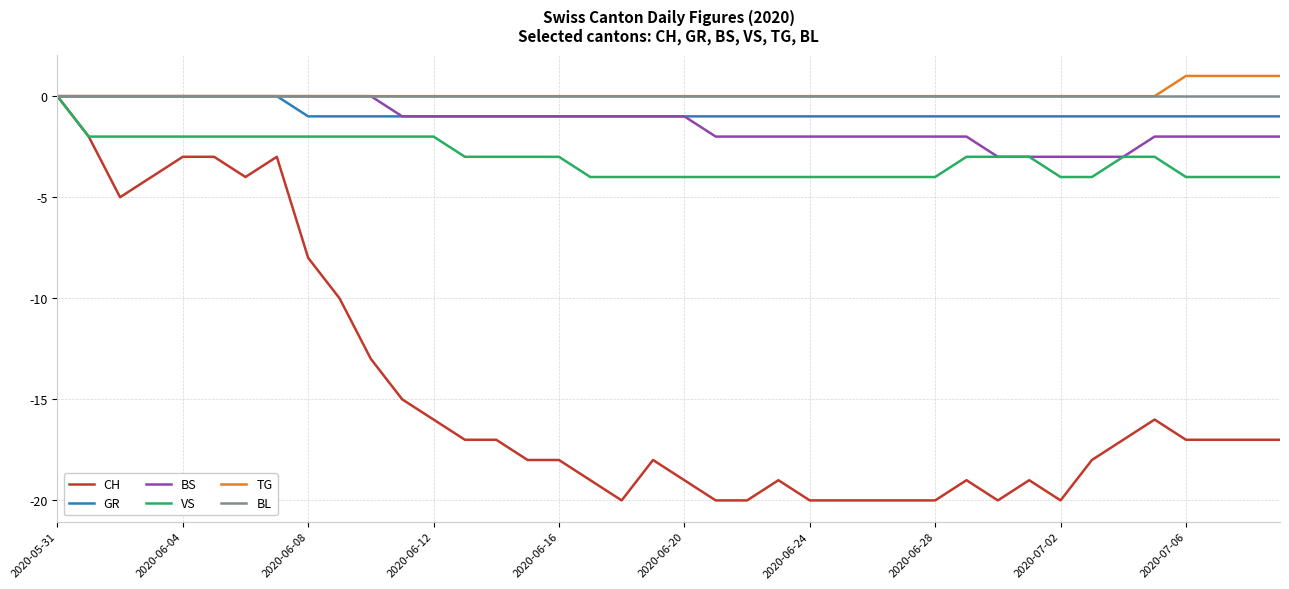

Which series has the largest range (max minus min)?

CH